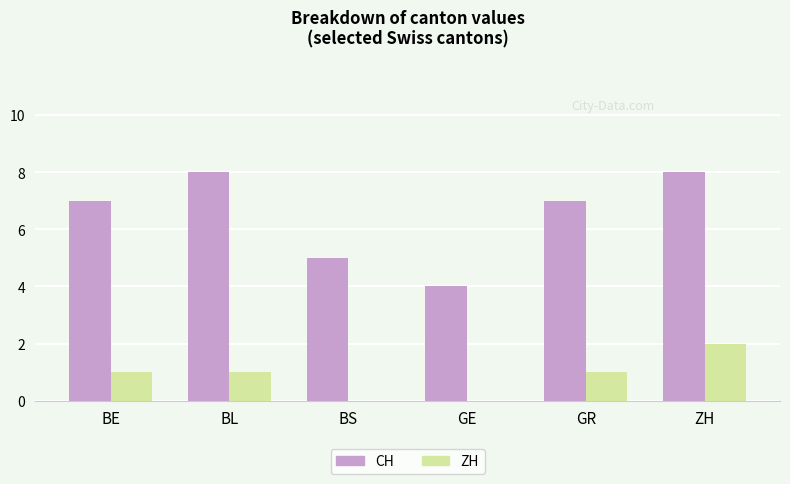

What is the sum of all ZH values?

5